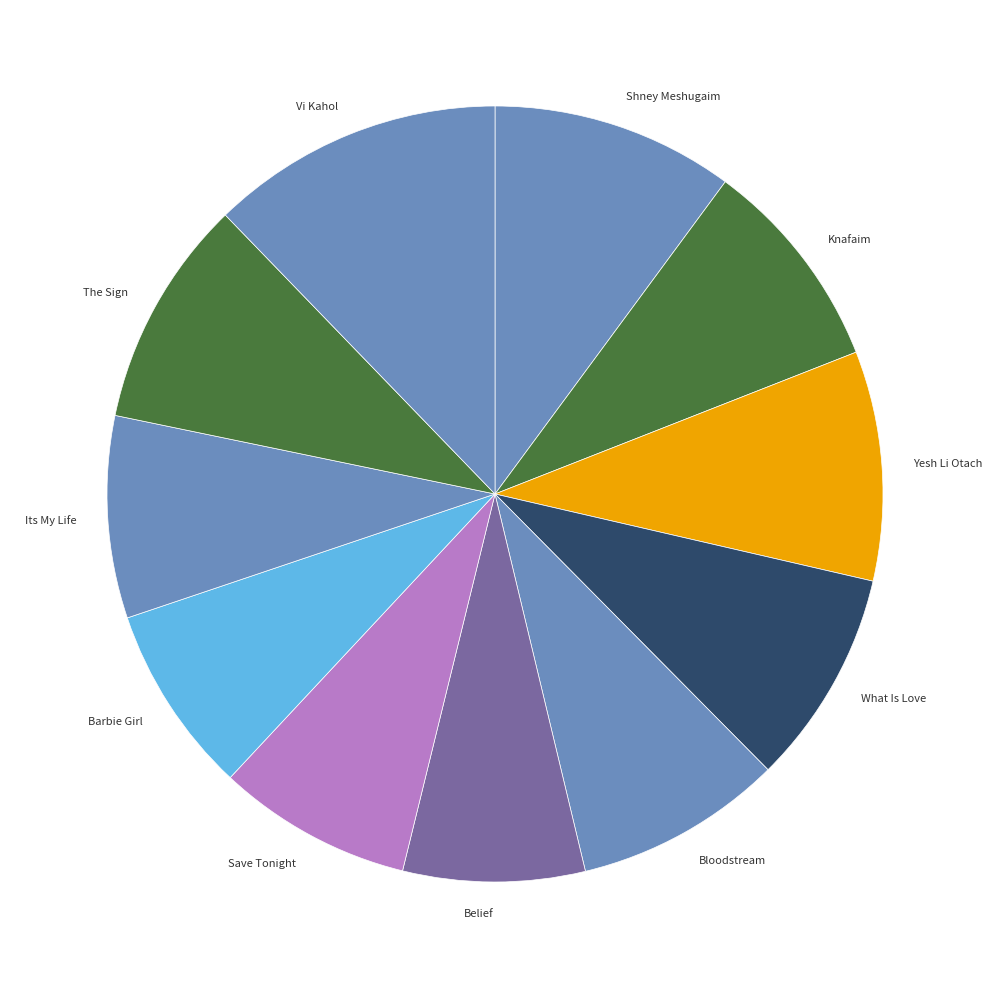

Which has a higher value, The Sign or Bloodstream?

The Sign